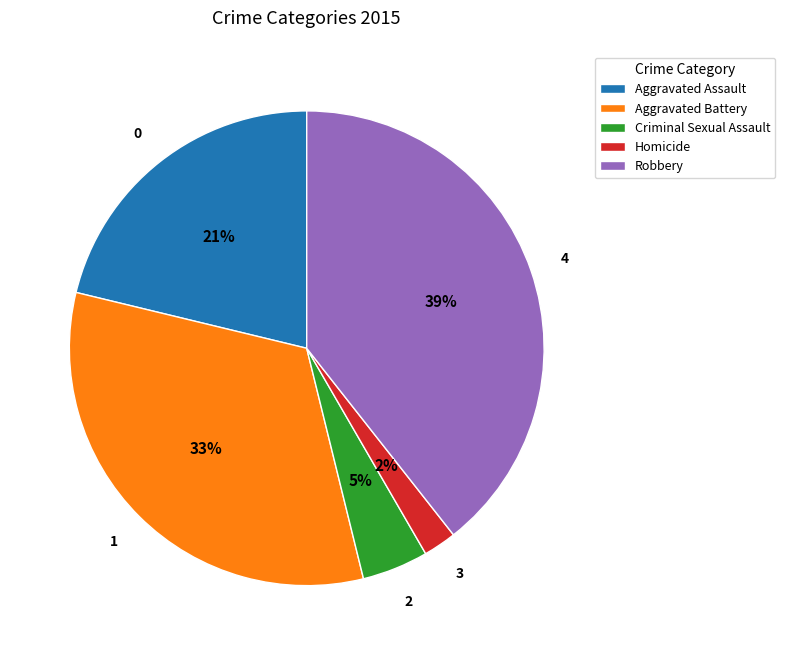

Is it true that Criminal Sexual Assault is 5% of the pie?

True